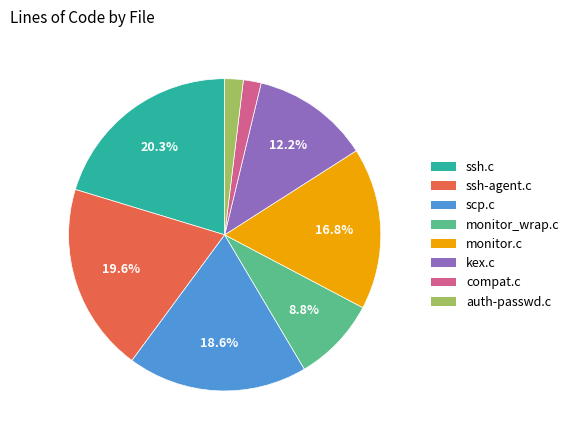

To the nearest percent, what percentage of the pie is monitor.c?

17%